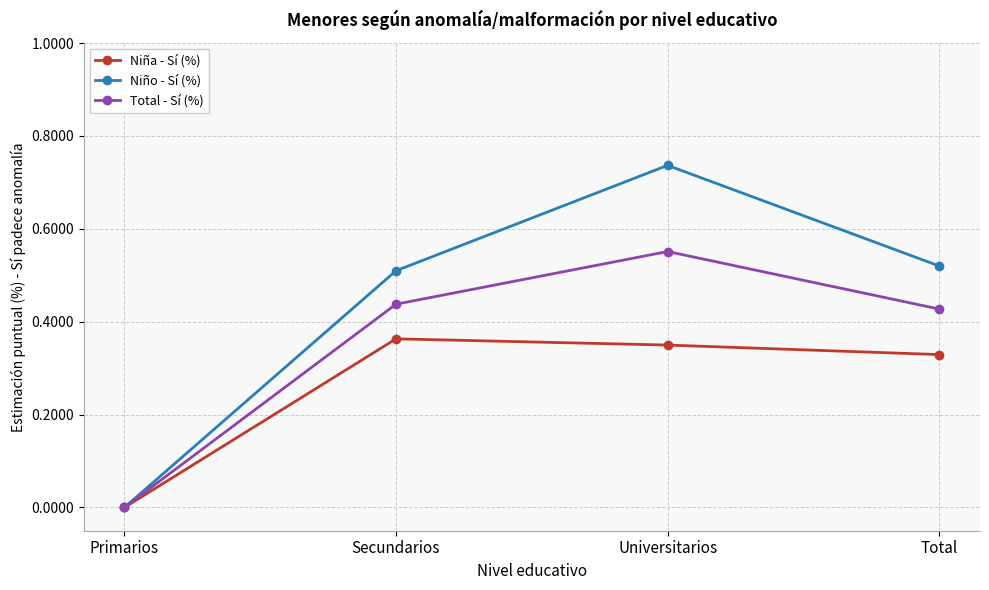

At which category does Total - Sí (%) reach its first local peak?

Universitarios